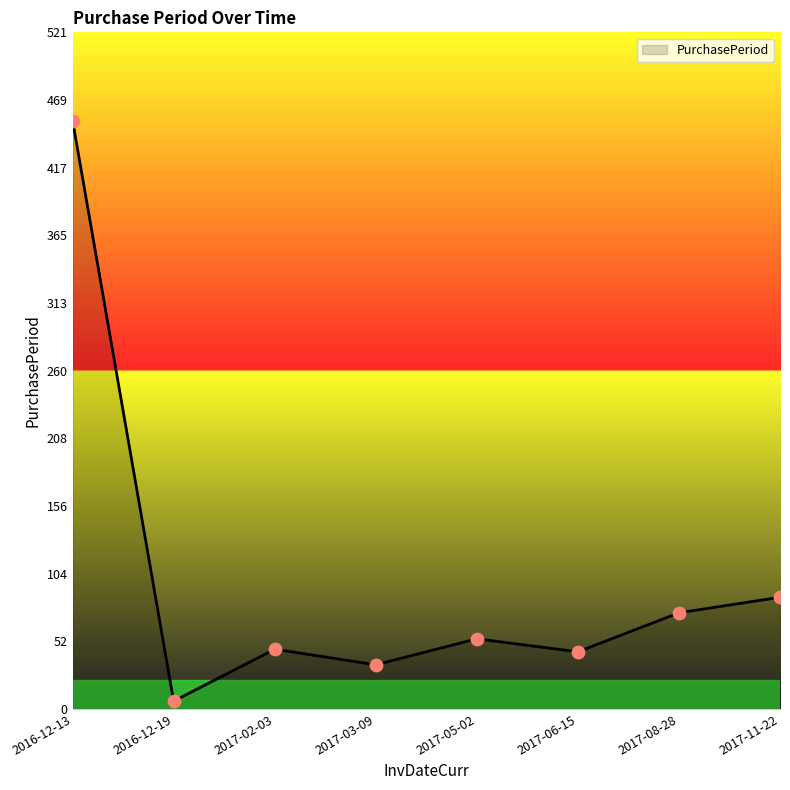

What is the change in value from 2017-02-03 to 2017-03-09?

-12